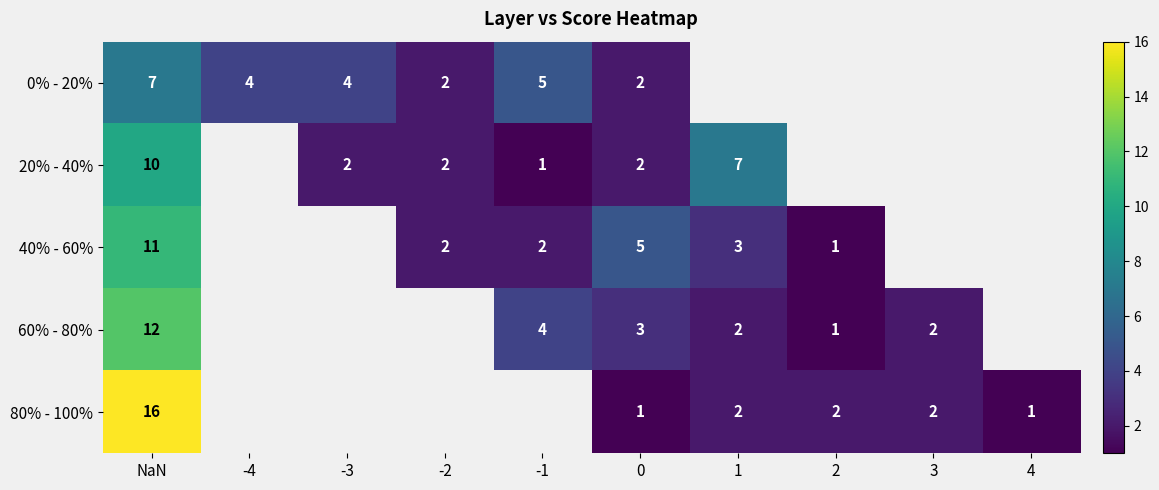

The 20% - 40% series shows 2 at -2. True or false?

True